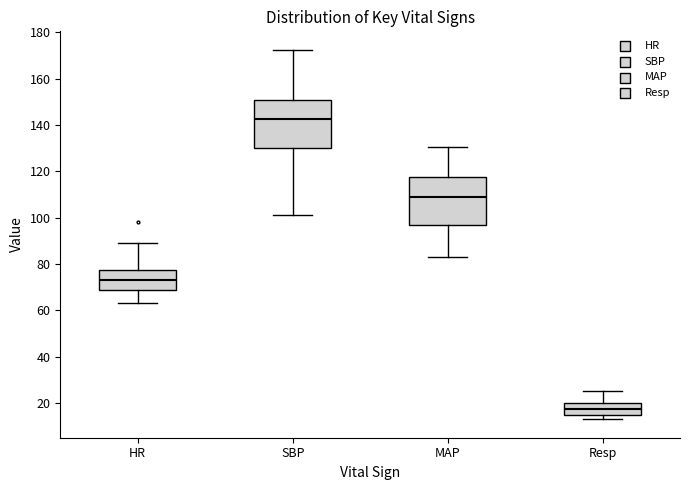

Reading left to right, read every box against the y-axis: the position of its median line, the range the box covers, and the ends of its whiskers. The values are not printed on the chart, so give them approximately, as read against the axis.

HR: median 74, box 70 to 78, whiskers 64 to 90
SBP: median 142, box 130 to 152, whiskers 102 to 172
MAP: median 108, box 96 to 118, whiskers 84 to 130
Resp: median 18, box 16 to 20, whiskers 14 to 26